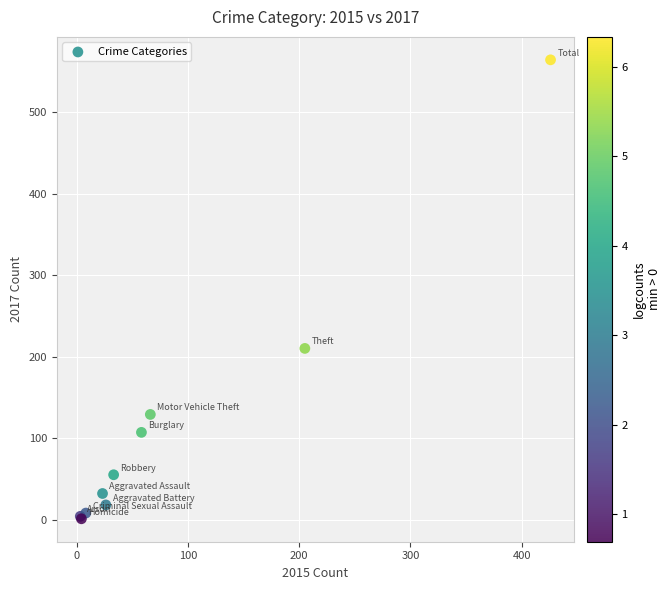

What Y value in the scatter plot is closest to 282?

210